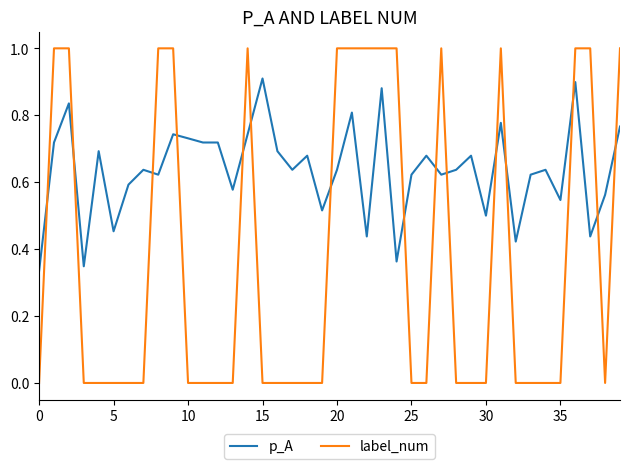

Which series has the largest total across all categories?

p_A